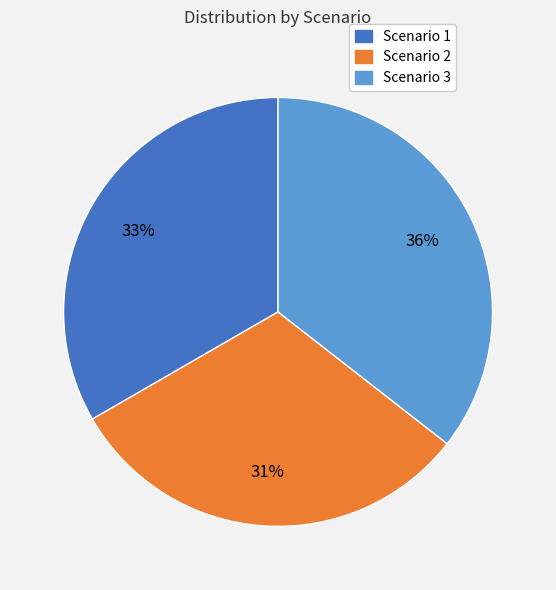

Rank the categories by value from lowest to highest.

Scenario 2, Scenario 1, Scenario 3